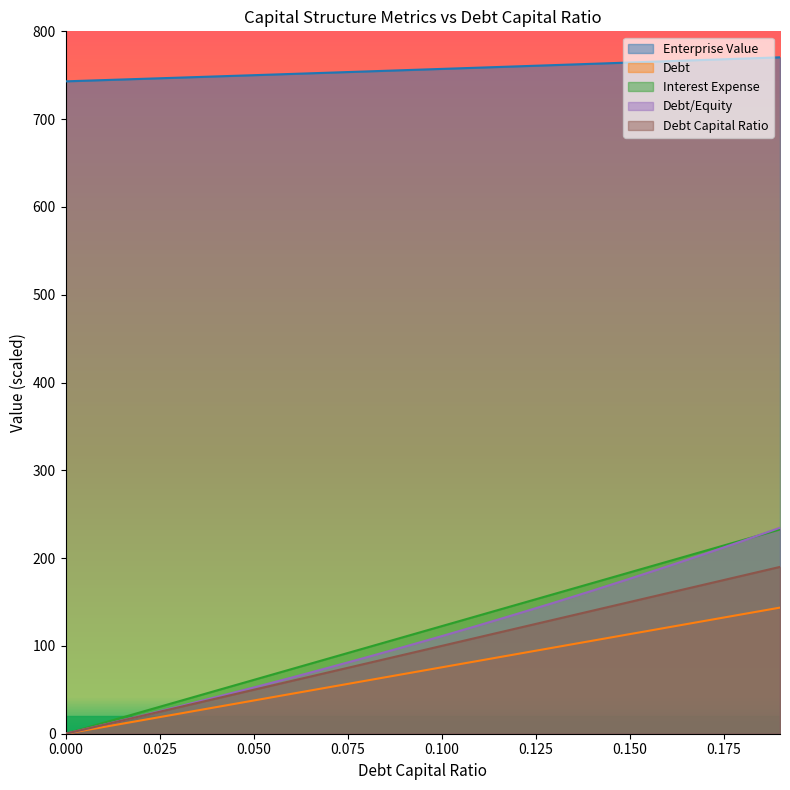

True or false: debt_capital has a value of 220.4 at 0.18.

True